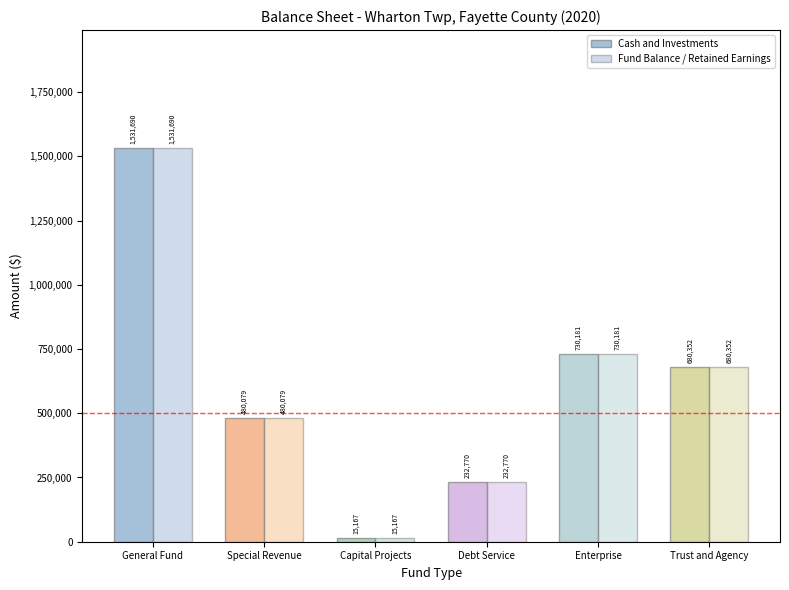

At which label does Fund Balance / Retained Earnings reach its minimum?

Capital Projects